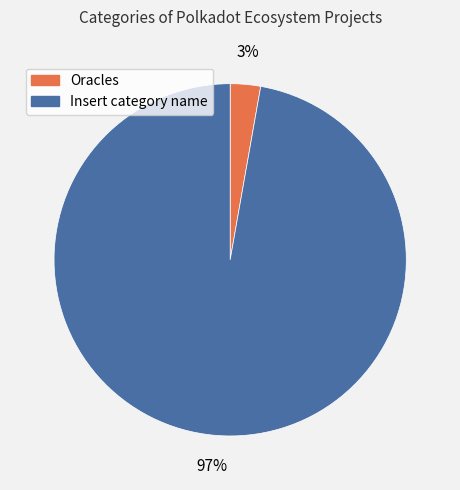

What percentage is the Insert category name slice, to the nearest percent?

97%